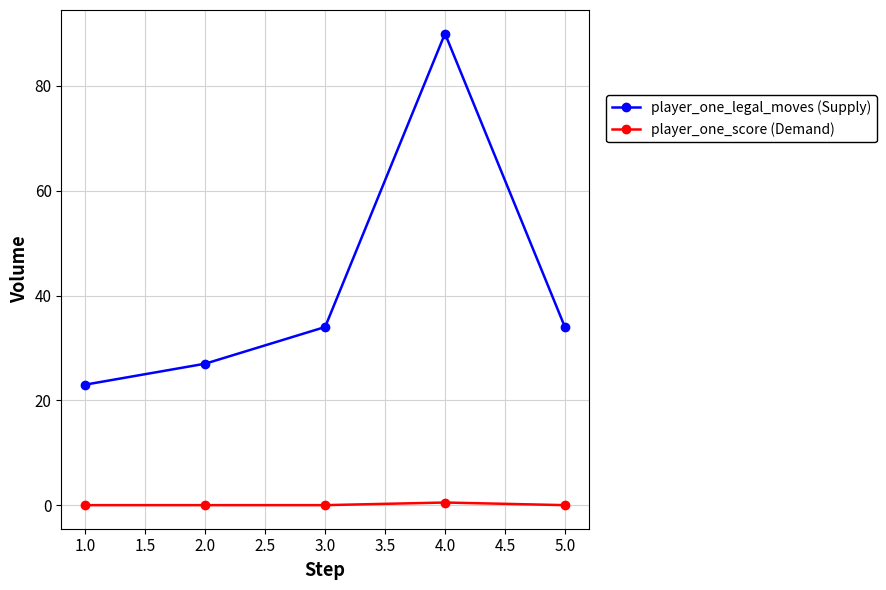

What is the label of the 1st point from the right?

5.0